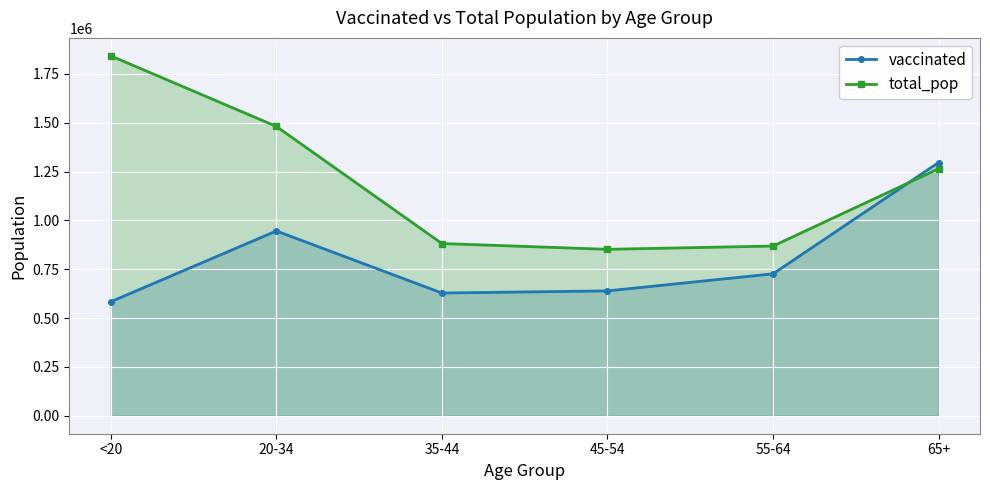

What is the difference between the second highest and second lowest values in the vaccinated series?

317658